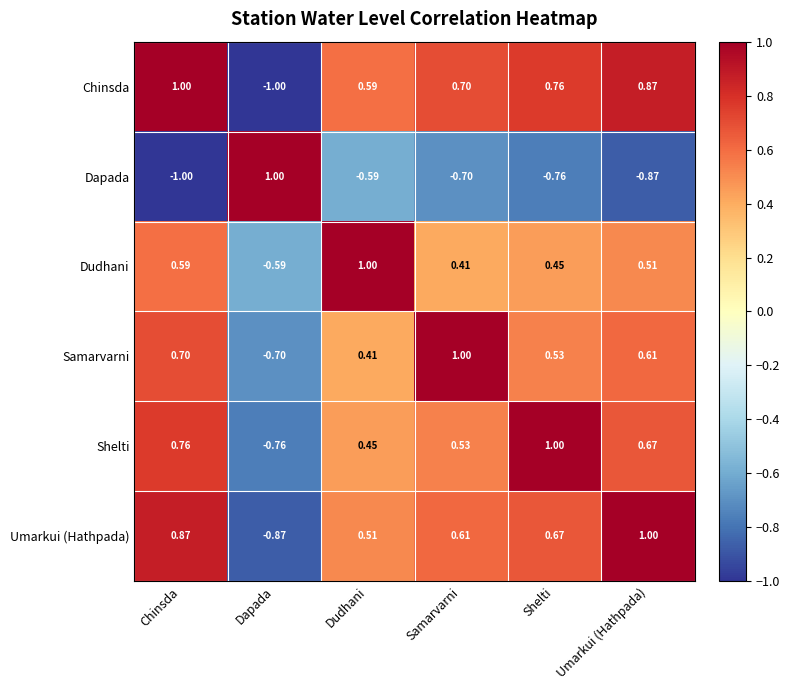

At Shelti, list the series in order from smallest to largest.

Dapada, Dudhani, Samarvarni, Umarkui (Hathpada), Chinsda, Shelti